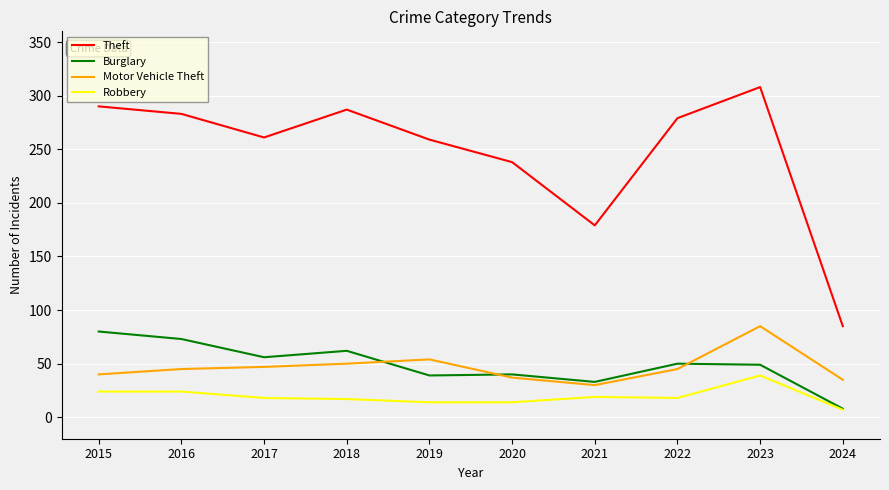

True or false: Theft and Robbery cross at least once.

False